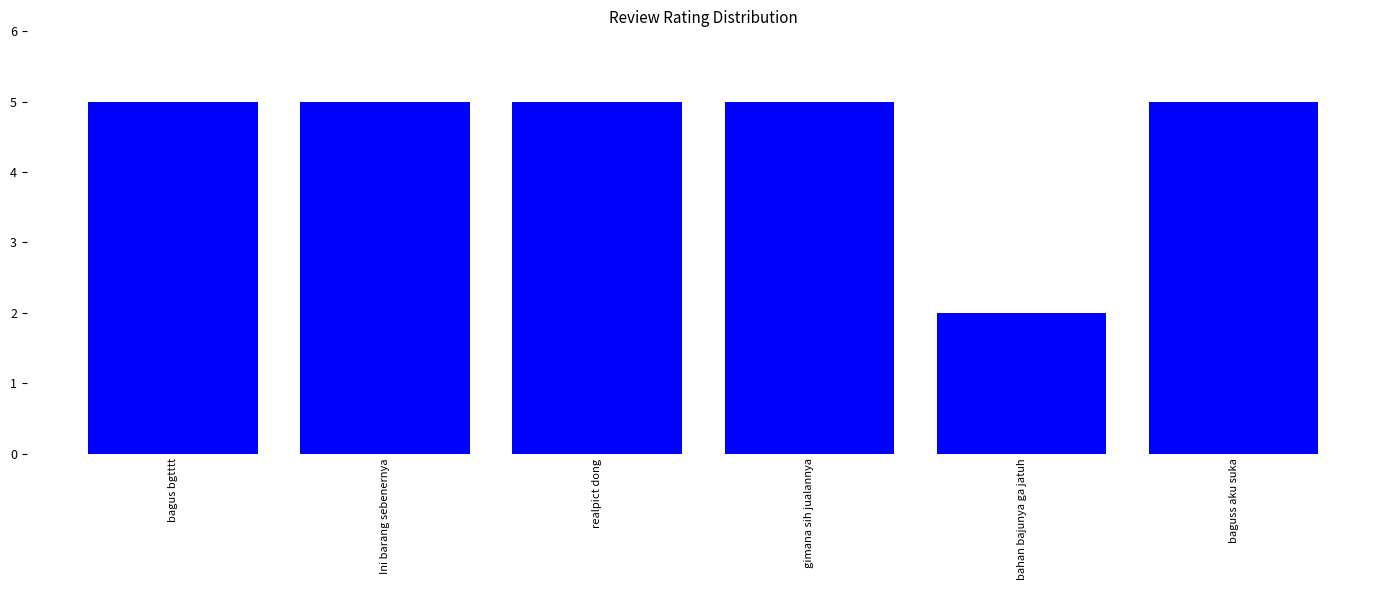

What is the label of the 4th bar from the right?

realpict dong